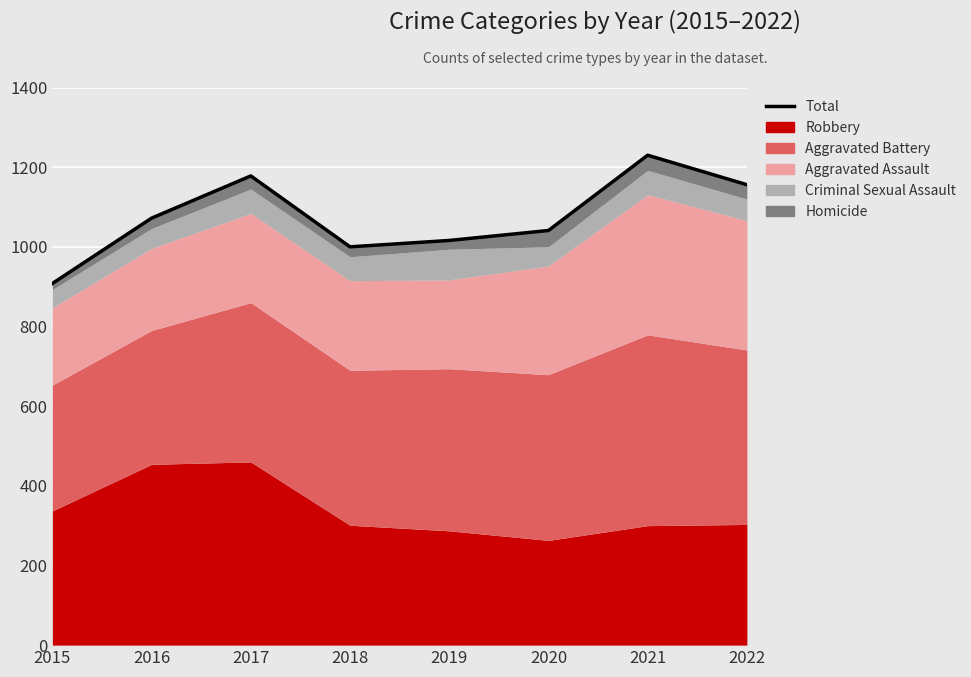

Reading right to left, transcribe all the data shown in this chart.

2022=1156	2021=1230	2020=1041	2019=1016	2018=1000	2017=1178	2016=1072	2015=908